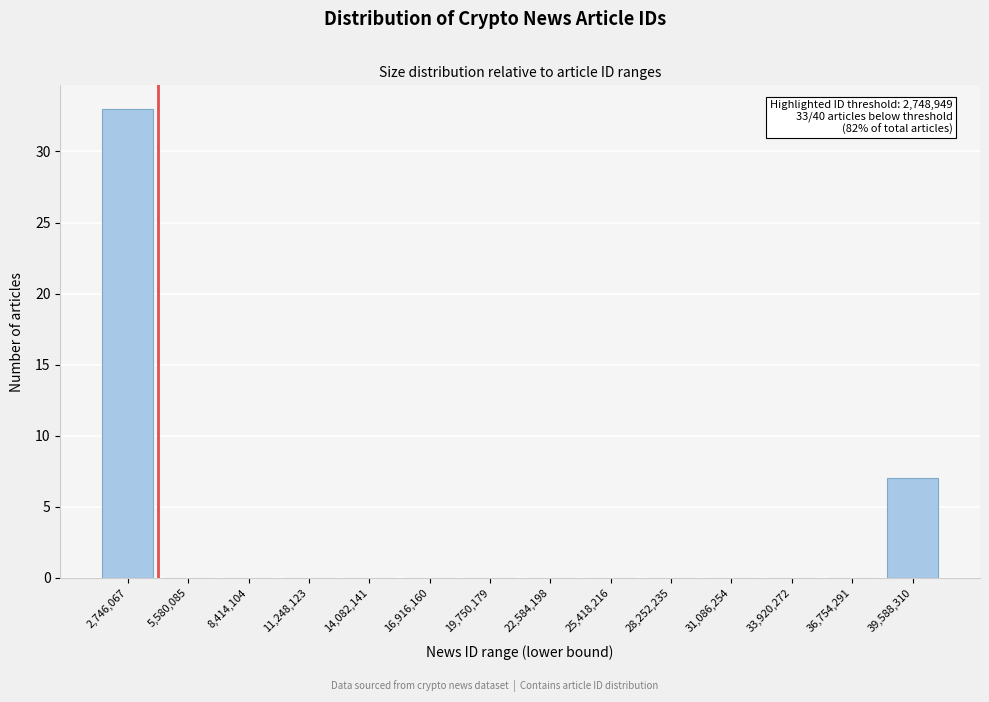

Reading left to right, extract all data points from this chart.

2,746,067=33	5,580,085=0	8,414,104=0	11,248,123=0	14,082,141=0	16,916,160=0	19,750,179=0	22,584,198=0	25,418,216=0	28,252,235=0	31,086,254=0	33,920,272=0	36,754,291=0	39,588,310=7